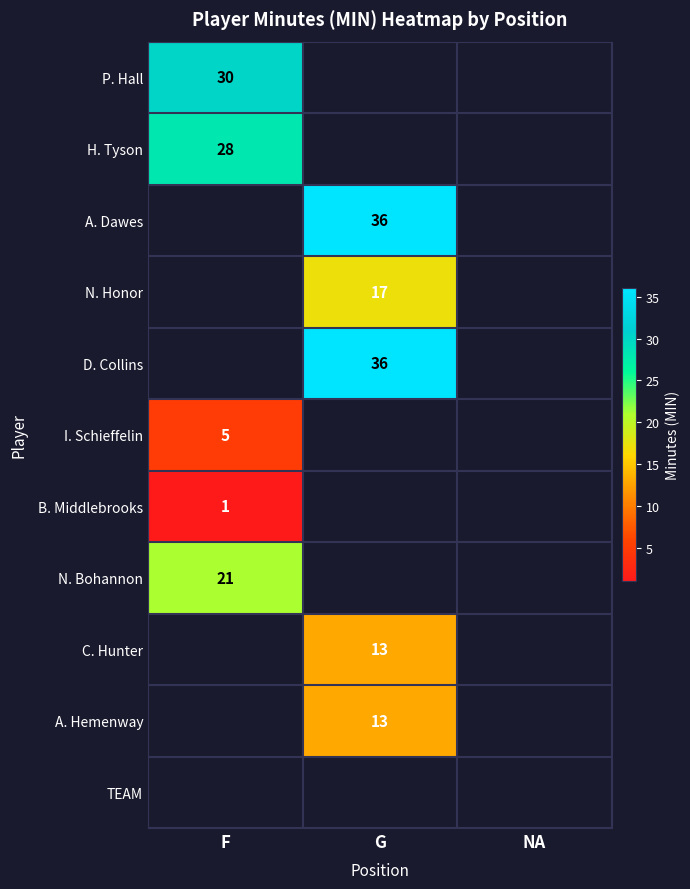

How many data points does each series have?

3